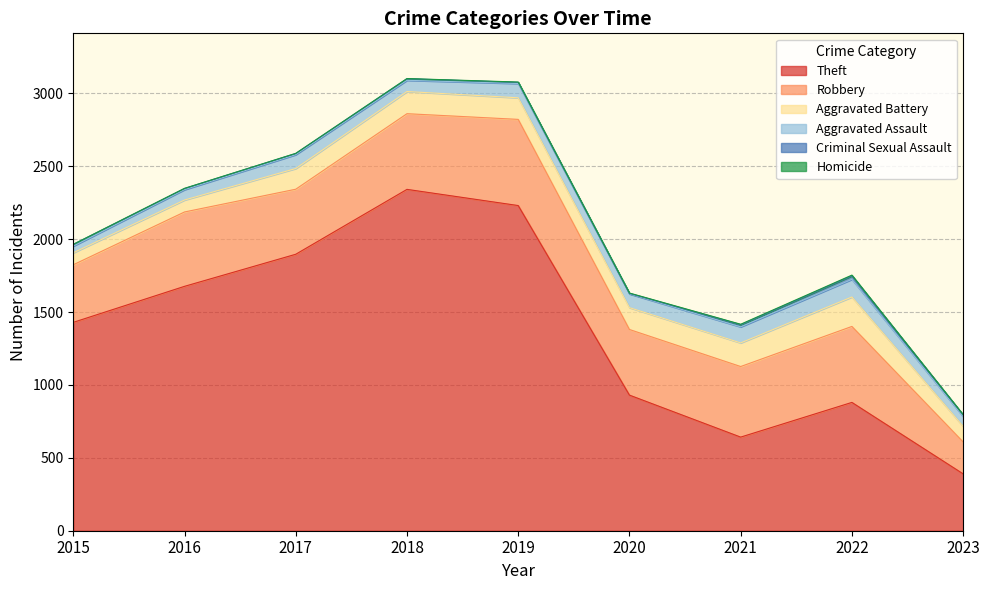

What is the maximum value for Robbery?

591